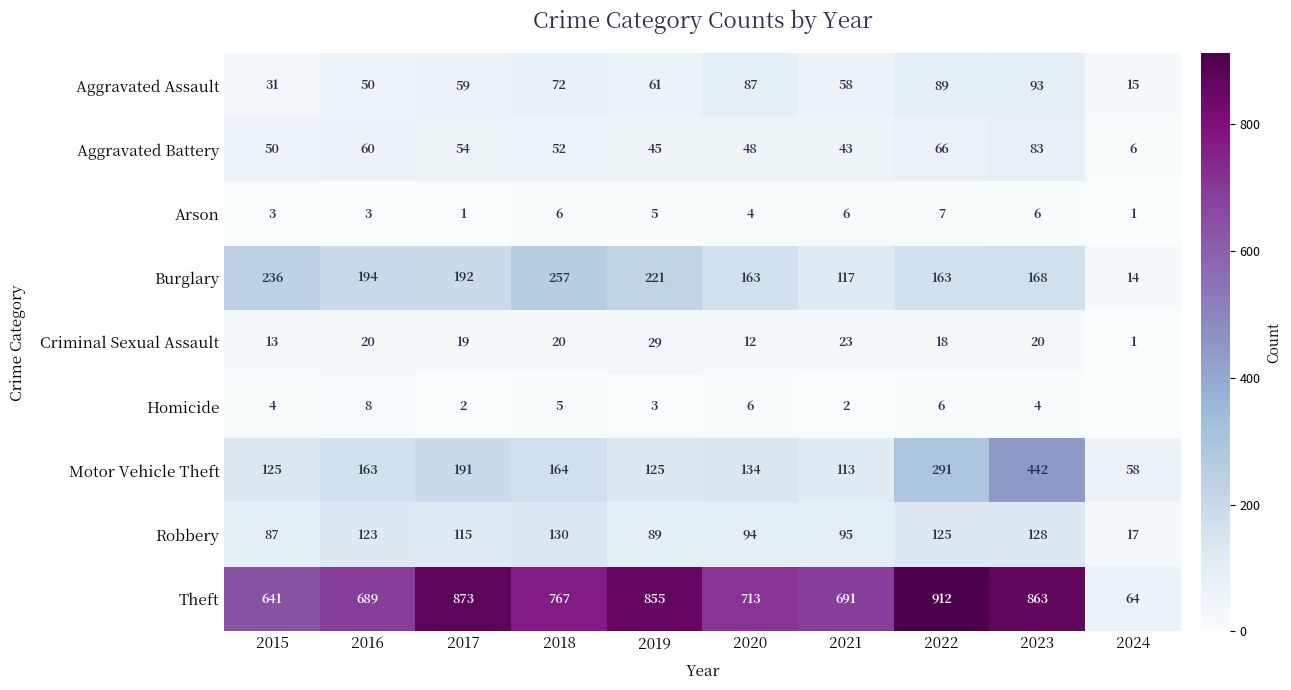

What is the spread (max minus min) of values at 2020?

709